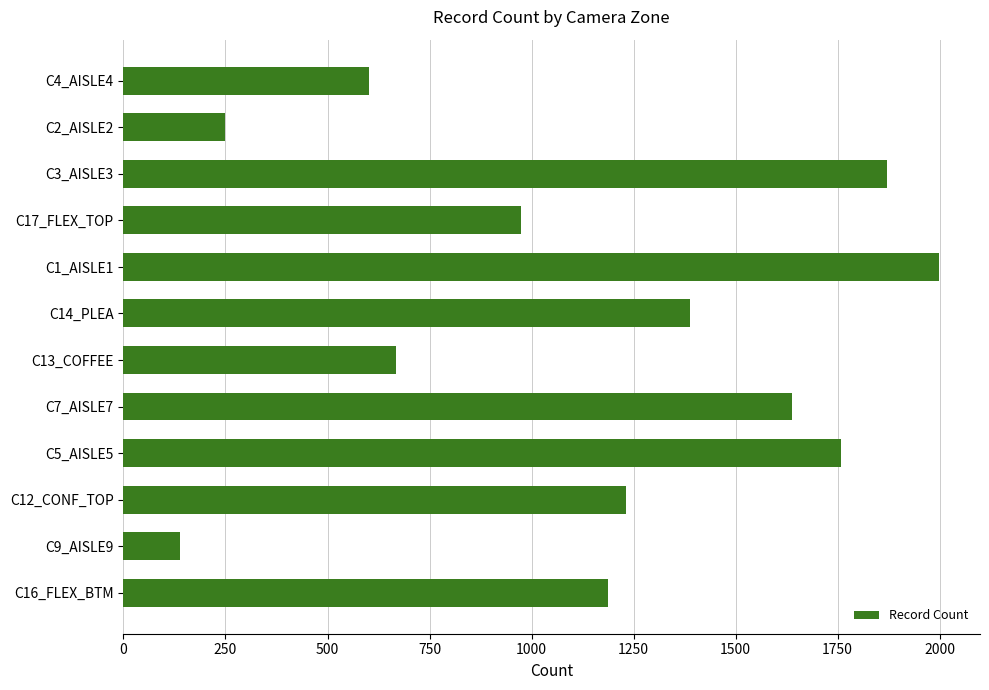

List the labels in order of value, smallest first.

C9_AISLE9, C2_AISLE2, C4_AISLE4, C13_COFFEE, C17_FLEX_TOP, C16_FLEX_BTM, C12_CONF_TOP, C14_PLEA, C7_AISLE7, C5_AISLE5, C3_AISLE3, C1_AISLE1